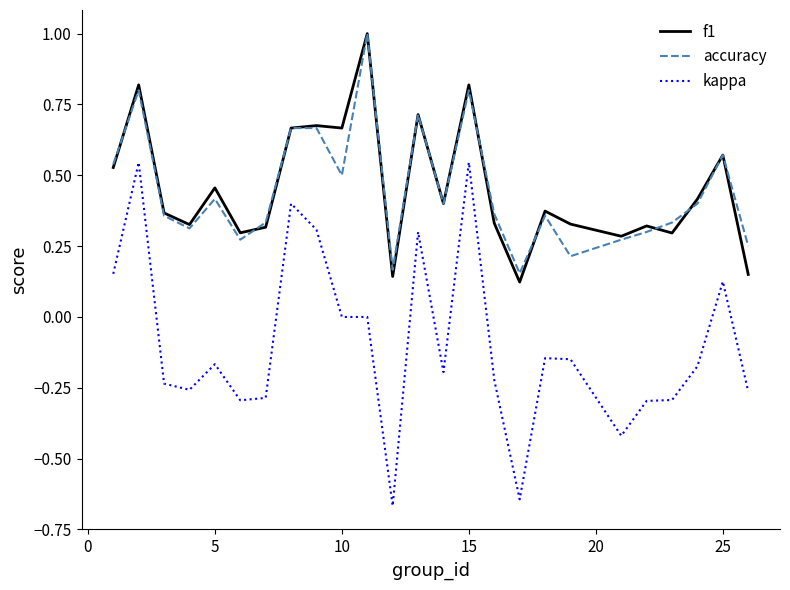

True or false: accuracy and kappa intersect in this chart.

False